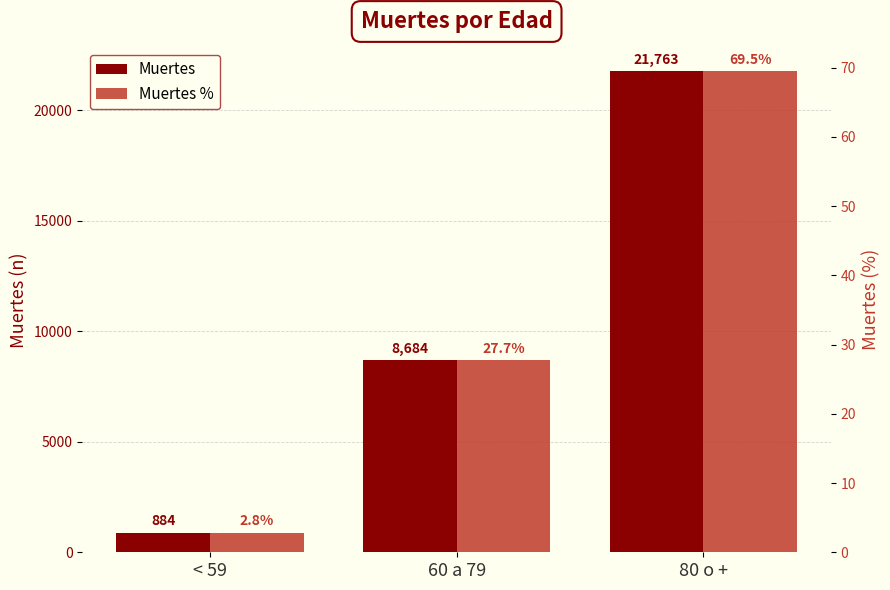

How many distinct data groups are displayed?

2